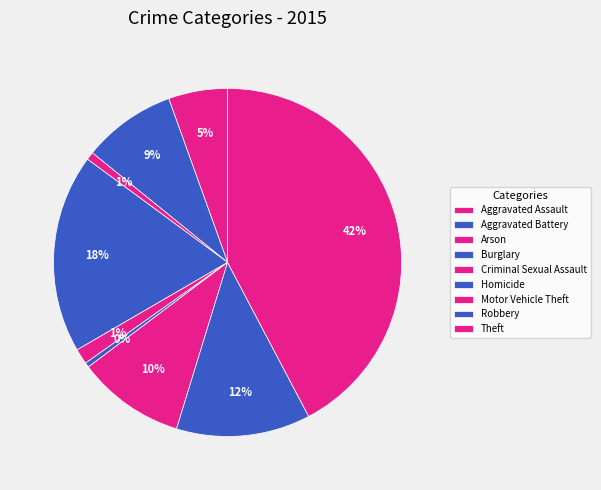

What is the change in value from Aggravated Assault to Homicide?

-151